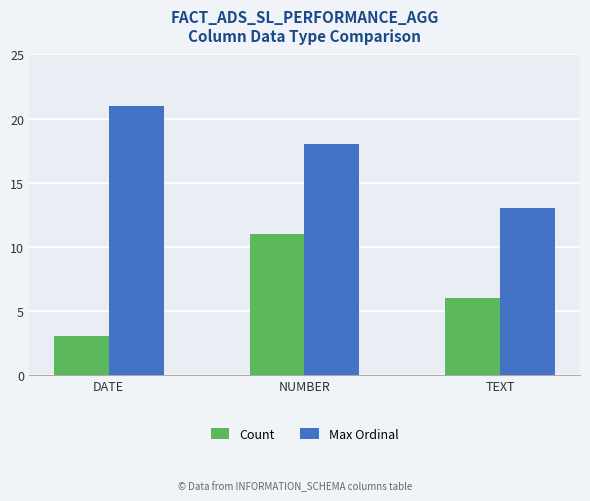

What is the sum of all Count values?

20